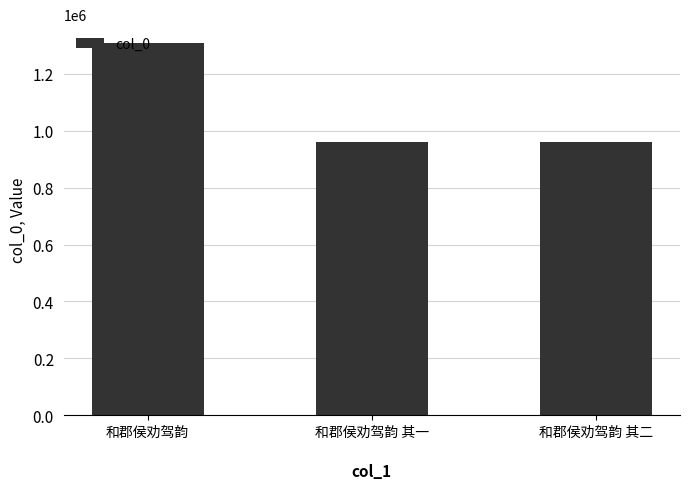

Which has a higher value, 和郡侯劝驾韵 or 和郡侯劝驾韵 其二?

和郡侯劝驾韵